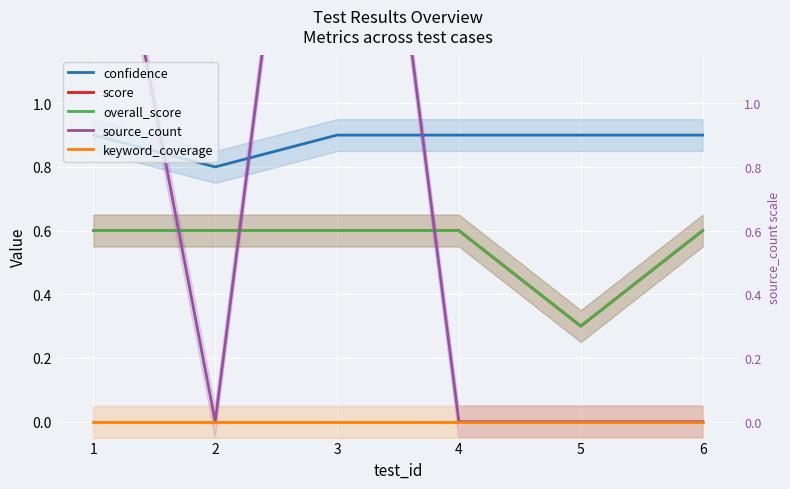

What are all the series names shown in the legend?

confidence, score, overall_score, source_count, keyword_coverage